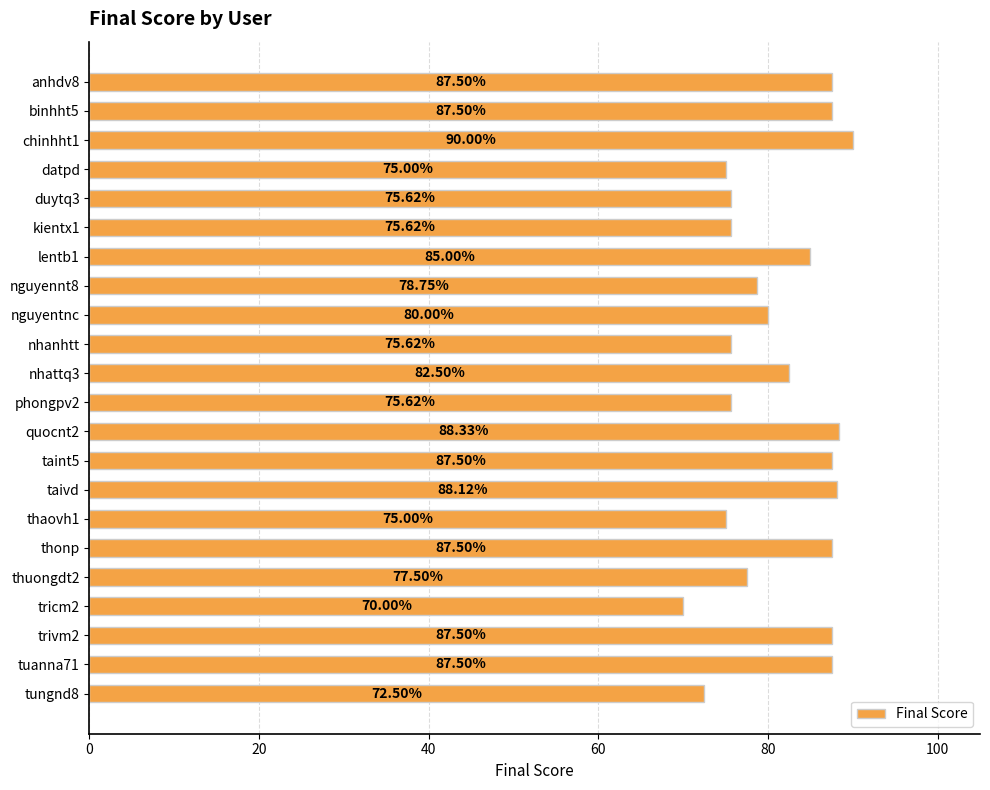

What is the difference between the values at nguyennt8 and taivd?

9.4